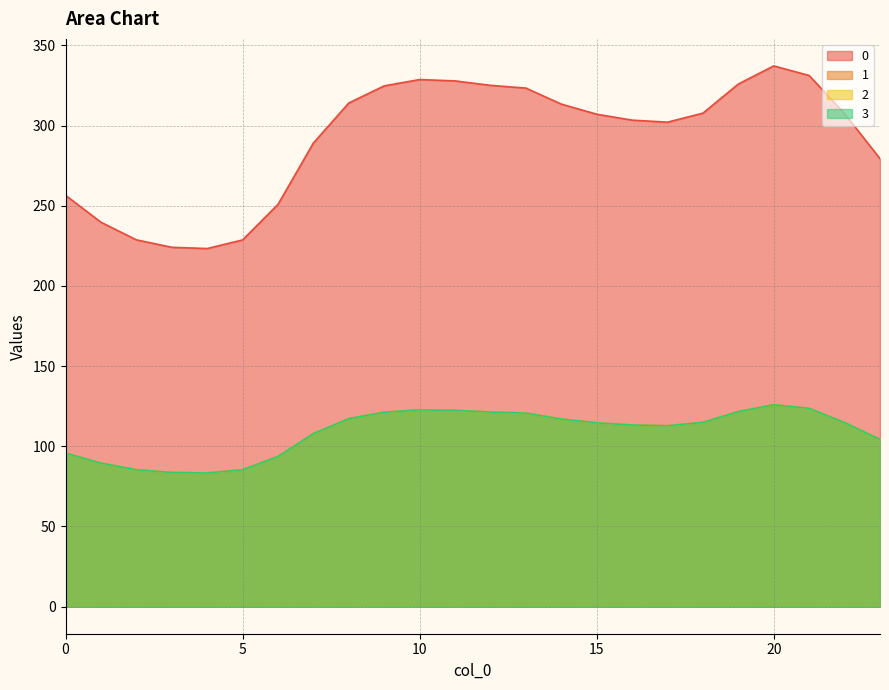

Is the value of 2 at 20 greater than the value of 0 at 10?

No